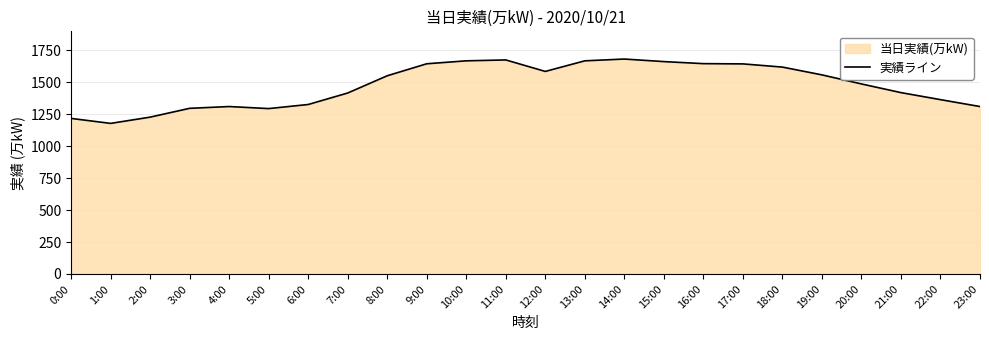

Where is the data nearest to the value 1431?

21:00